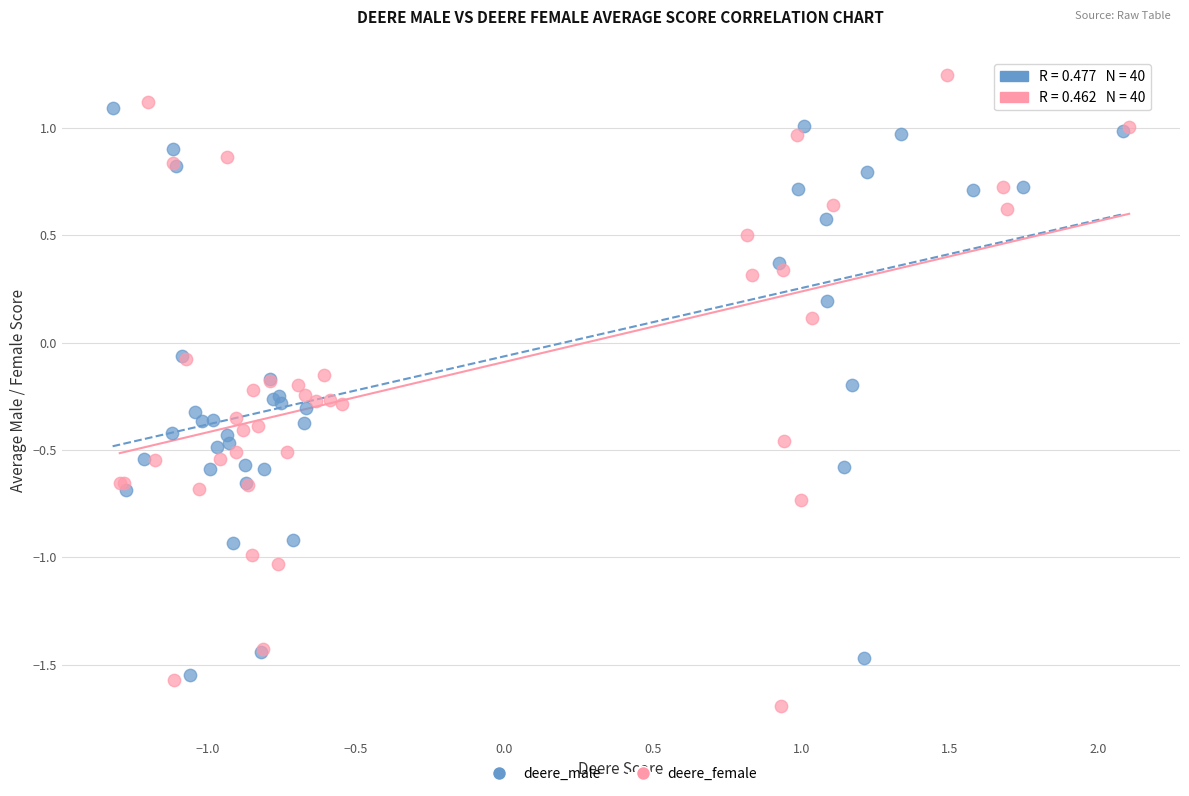

Which series contains the highest Y value?

deere_female